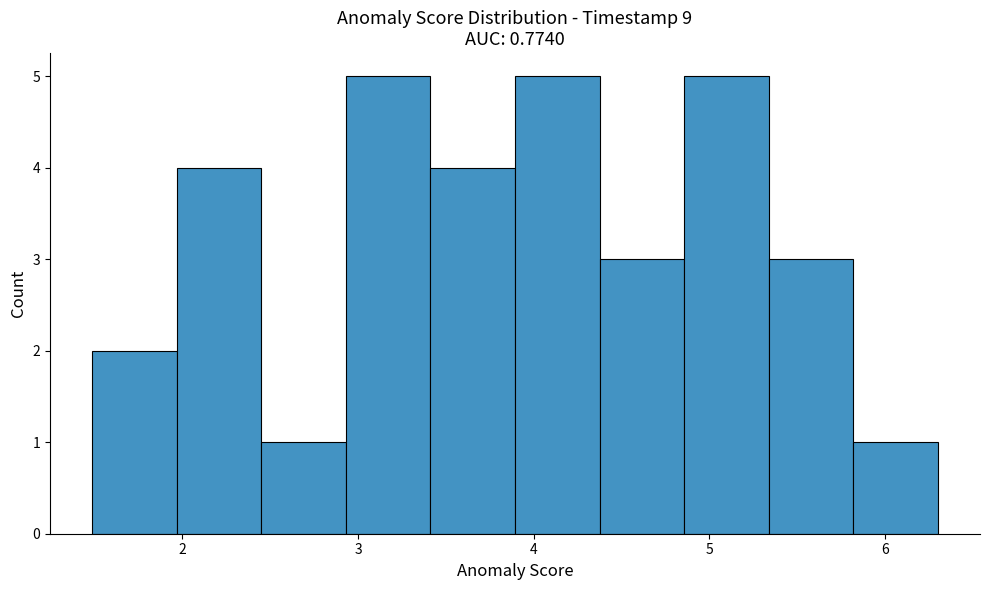

Reading left to right, transcribe this chart: for each bar, give the range it covers on the x-axis and its height. Neither the bar edges nor the heights are printed on the chart, so give them approximately, as read against the axes.

1.5 to 2.0: 2
2.0 to 2.5: 4
2.5 to 2.9: 1
2.9 to 3.4: 5
3.4 to 3.9: 4
3.9 to 4.4: 5
4.4 to 4.9: 3
4.9 to 5.3: 5
5.3 to 5.8: 3
5.8 to 6.3: 1